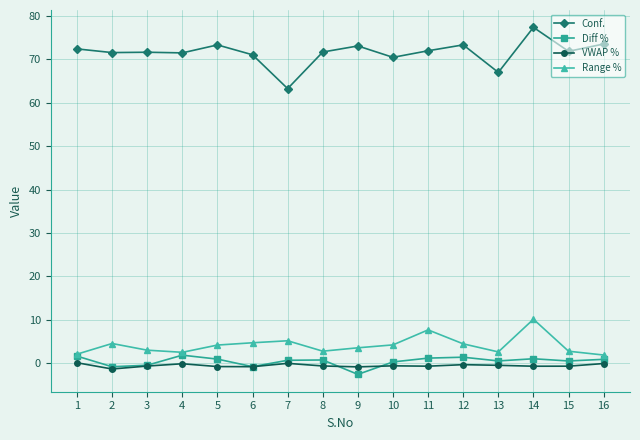

What is the difference between the second highest and second lowest values in the Range % series?

5.6